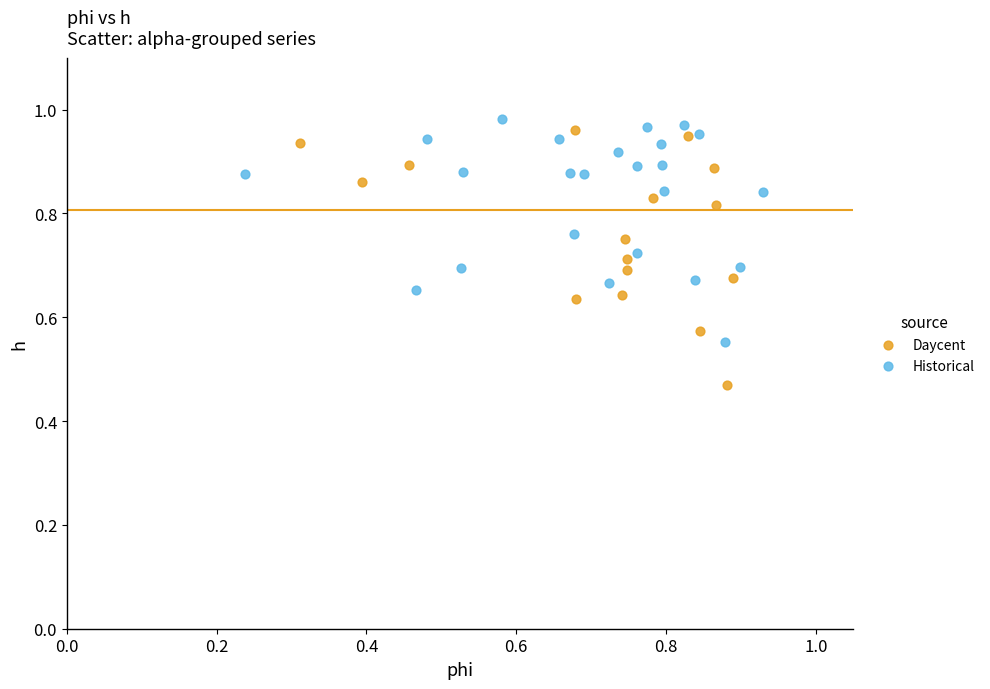

Which series has the largest Y range (max minus min)?

Daycent